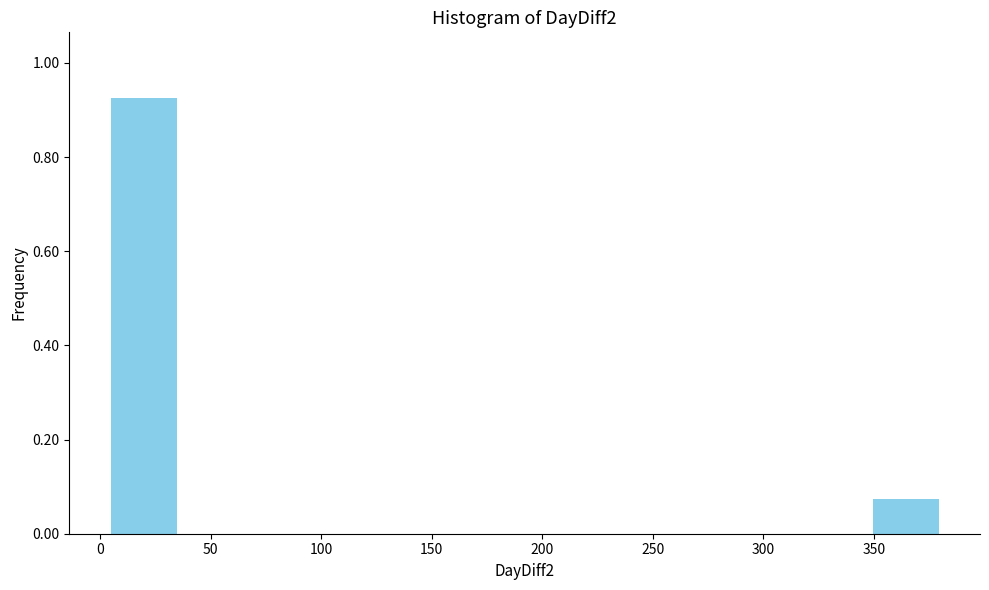

Reading left to right, transcribe this chart: for each bar, give the range it covers on the x-axis and its height. Neither the bar edges nor the heights are printed on the chart, so give them approximately, as read against the axes.

5 to 35: 0.92
35 to 65: 0
65 to 100: 0
100 to 130: 0
130 to 160: 0
160 to 190: 0
190 to 225: 0
225 to 255: 0
255 to 285: 0
285 to 315: 0
315 to 350: 0
350 to 380: 0.08